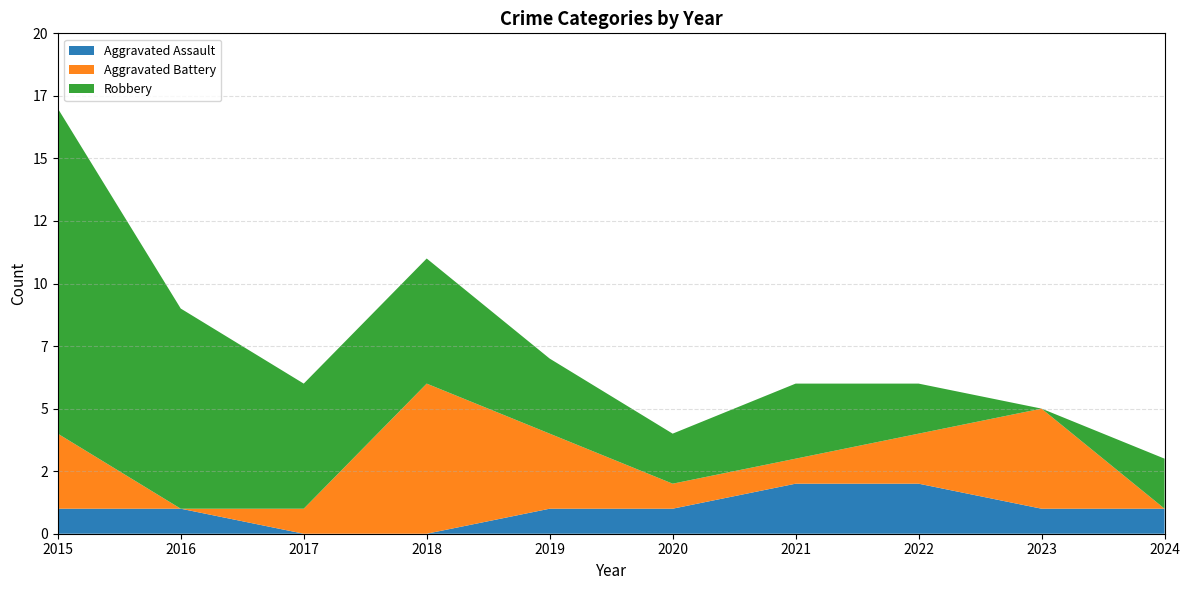

Reading right to left, list all the values displayed in this chart.

Aggravated Assault: 2024=1	2023=1	2022=2	2021=2	2020=1	2019=1	2018=0	2017=0	2016=1	2015=1
Aggravated Battery: 2024=0	2023=4	2022=2	2021=1	2020=1	2019=3	2018=6	2017=1	2016=0	2015=3
Robbery: 2024=2	2023=0	2022=2	2021=3	2020=2	2019=3	2018=5	2017=5	2016=8	2015=13